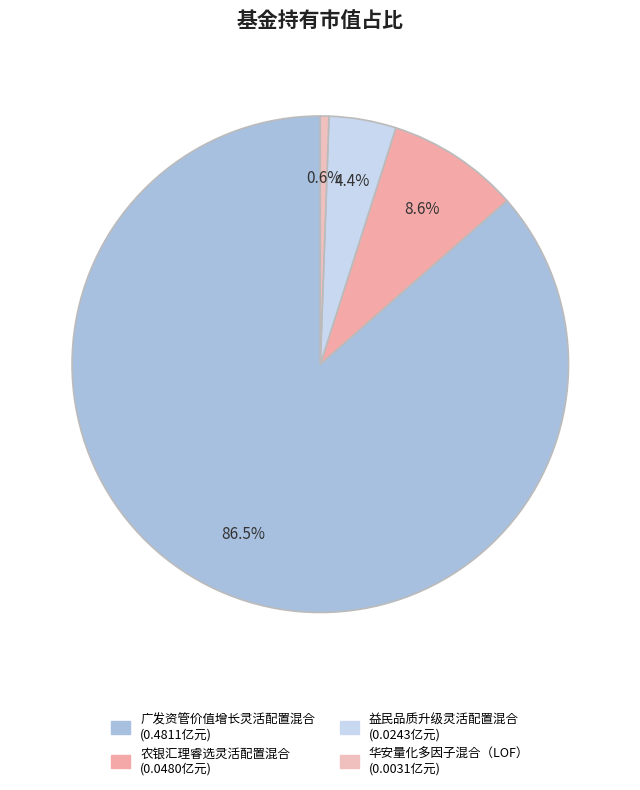

To the nearest percent, what percentage of the pie is 广发资管价值增长灵活配置混合?

86%